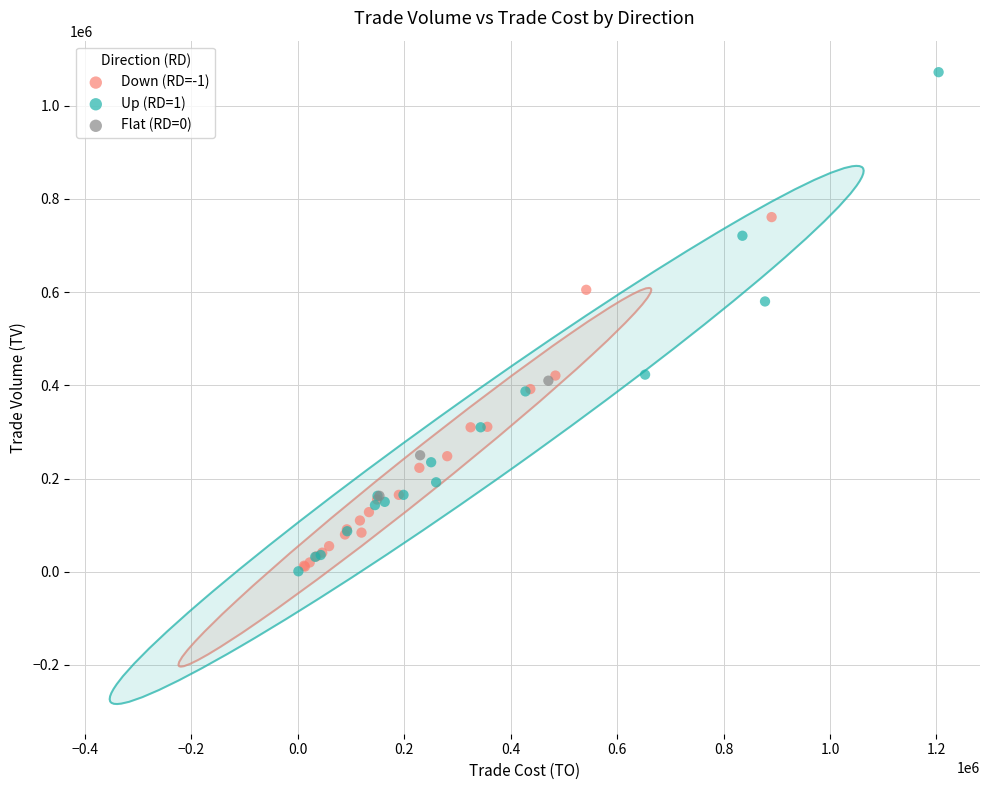

Which series reaches the maximum Y coordinate?

Up (RD=1)